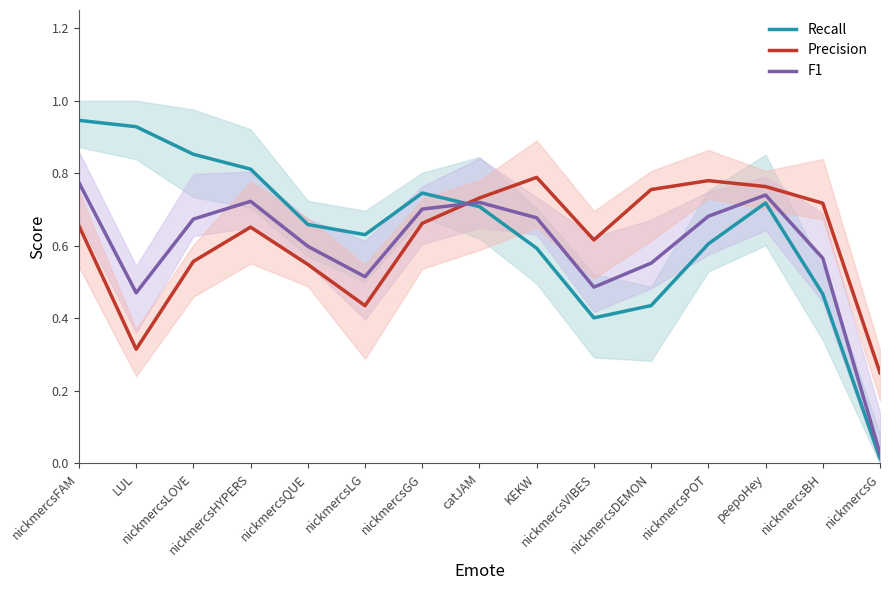

Which series ends up on top after the final intersection of F1 and Precision?

Precision